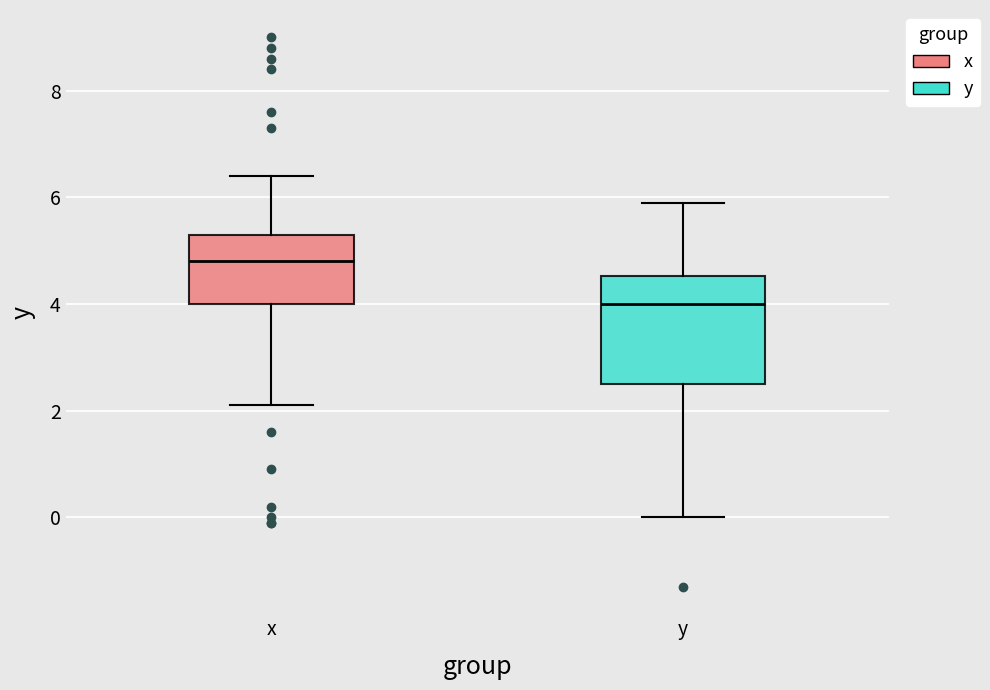

Where is the upper edge of the box for x on the y-axis? The values are not printed on the chart, so give them approximately, as read against the axis.

5.4